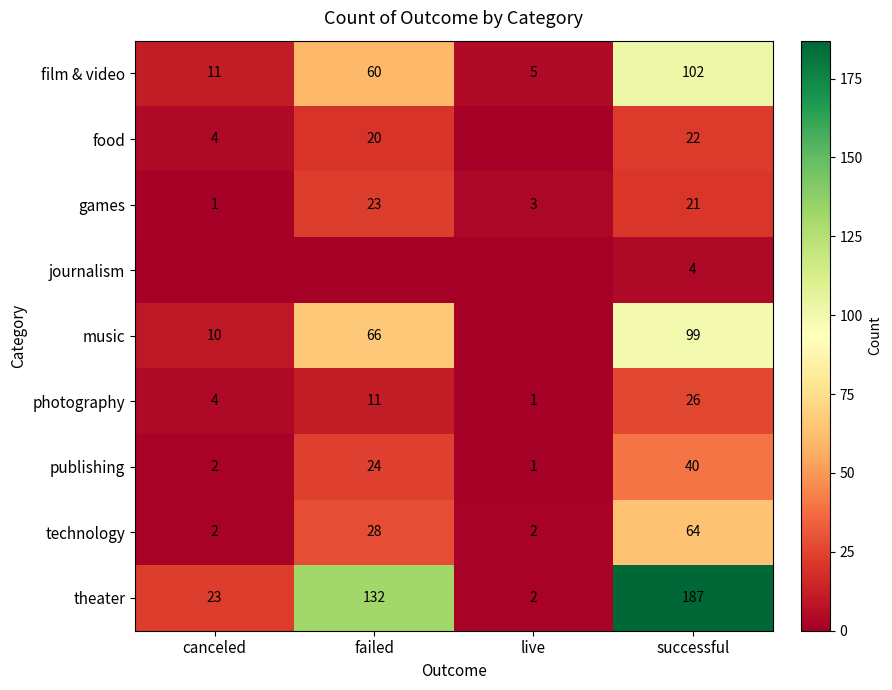

The value of theater at successful is 294. True or false?

False